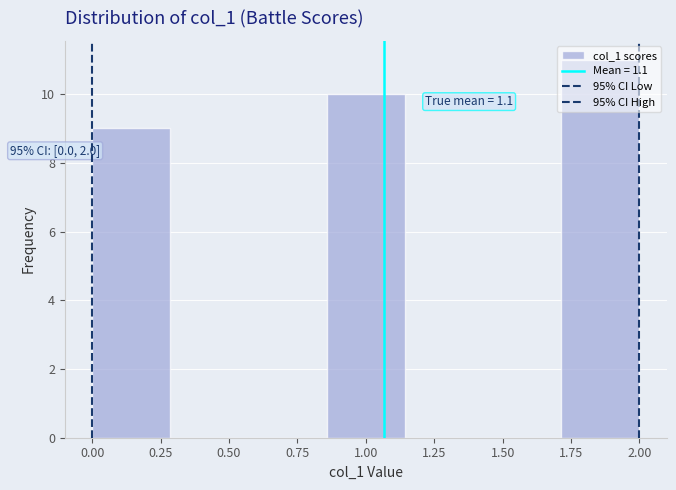

Over which range of the x-axis is the bar tallest?

1.70 to 2.00